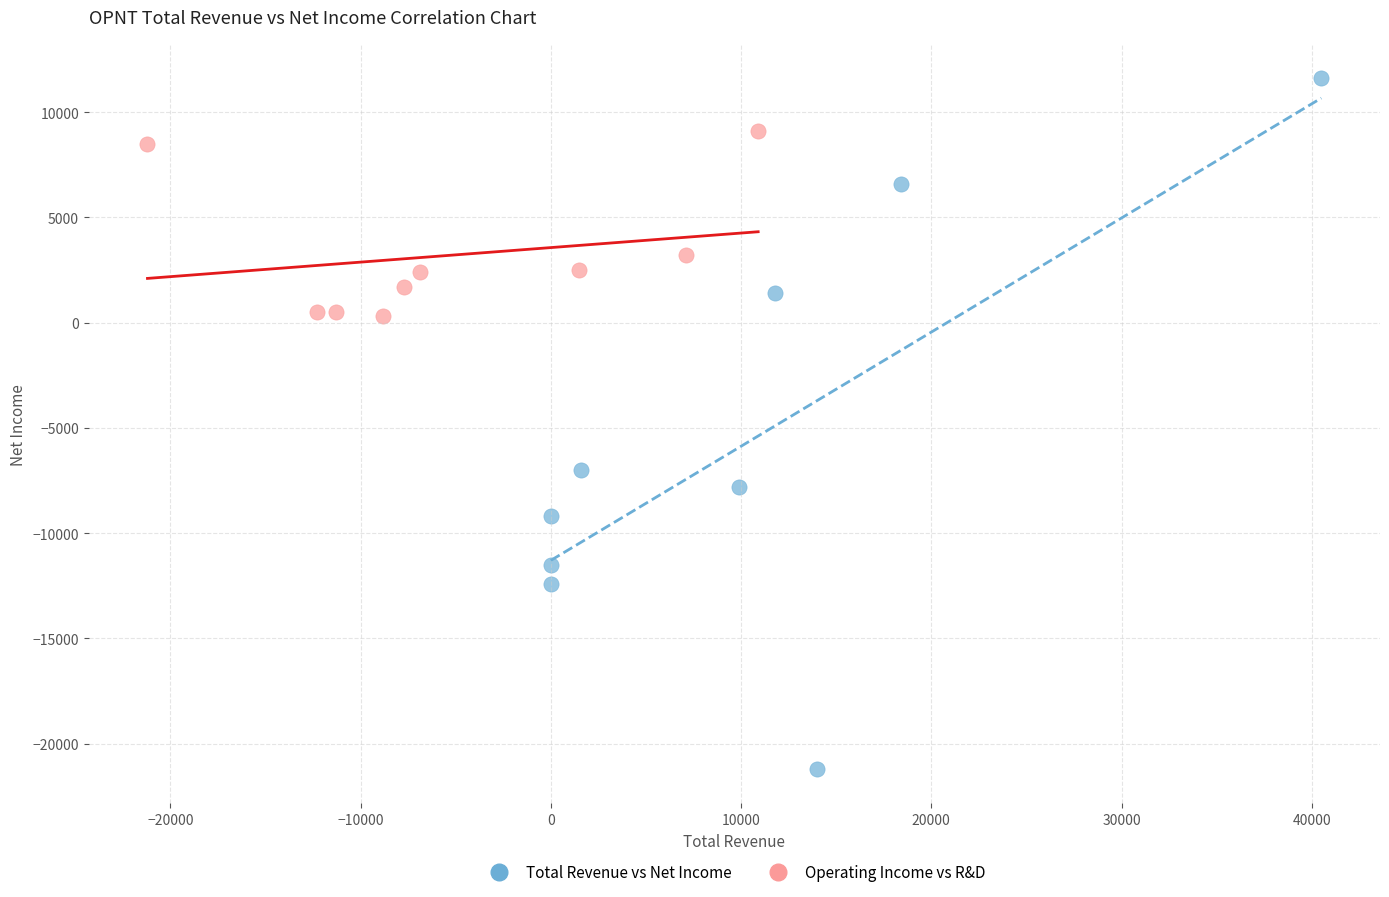

Which series contains the lowest Y value?

Total Revenue vs Net Income